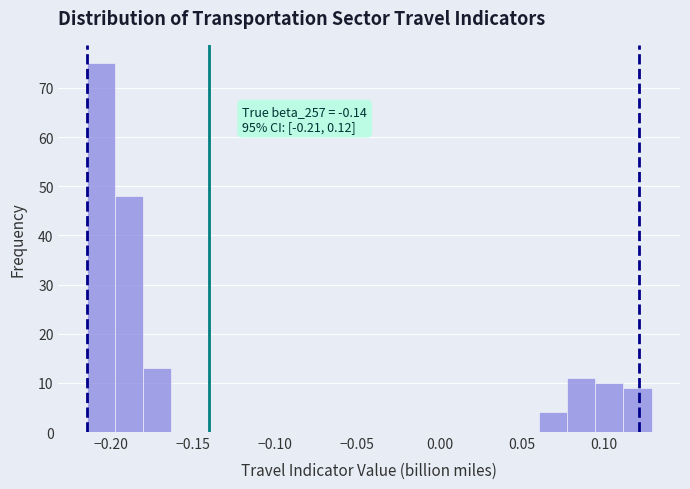

Around what value on the x-axis is the tallest bar? Give the approximate position of its centre, as read against the axis.

-0.205